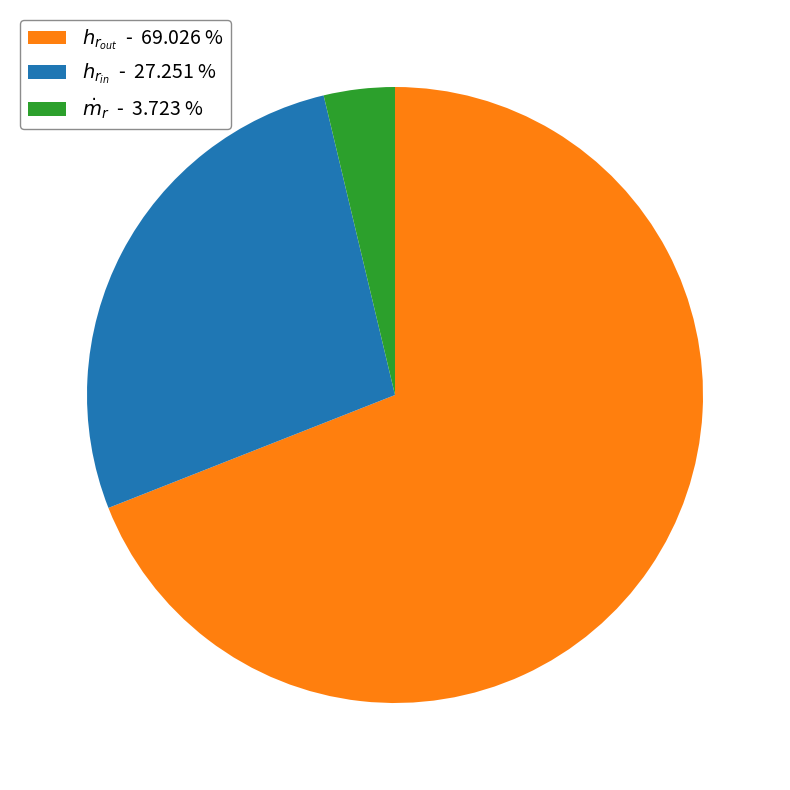

Is there any slice that represents more than half of the pie?

Yes